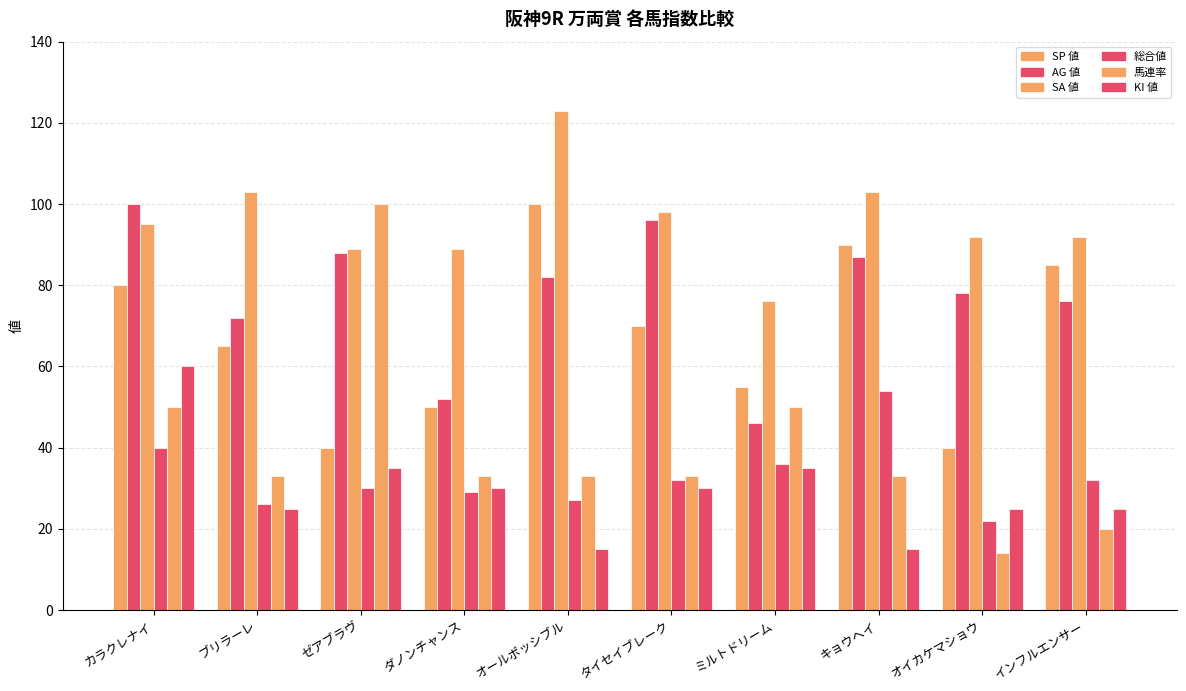

How many series are shown in this chart?

6